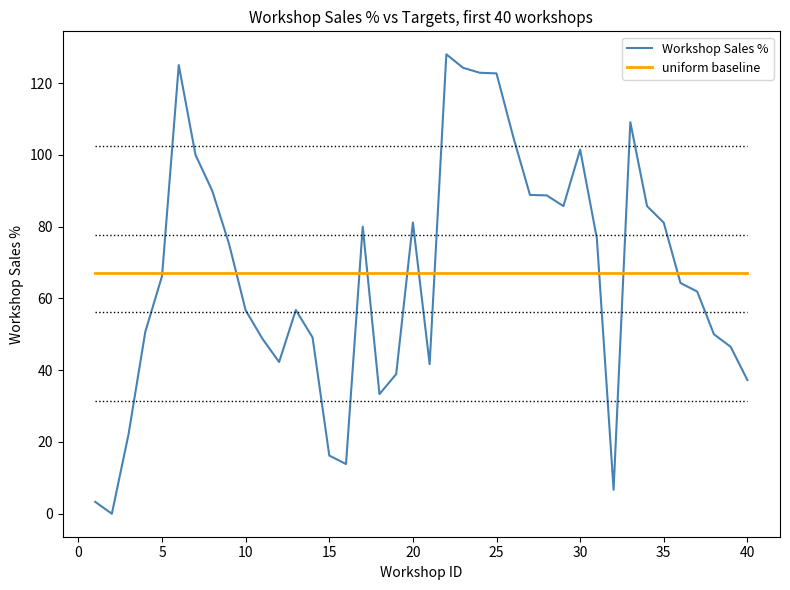

List the series in order of their peak value, highest first.

Workshop Sales %, uniform baseline